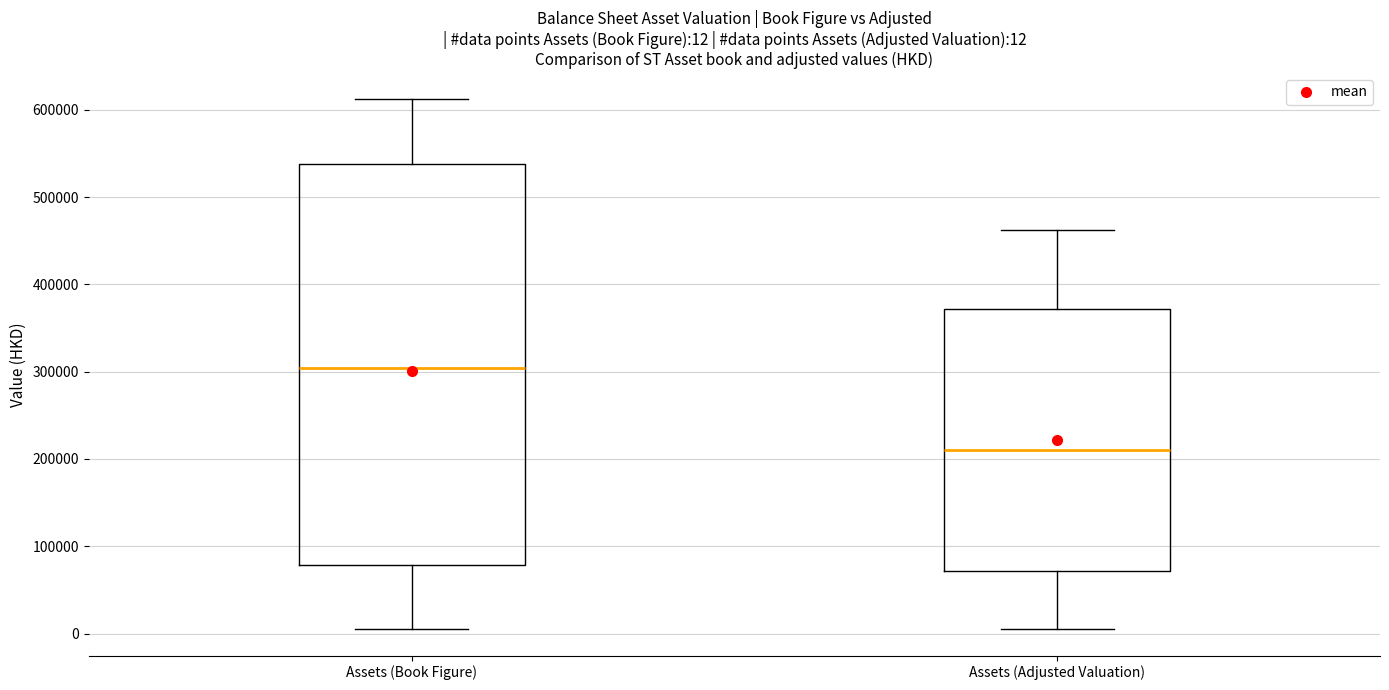

Which box is the tallest, from its lower edge to its upper edge?

Assets (Book Figure)